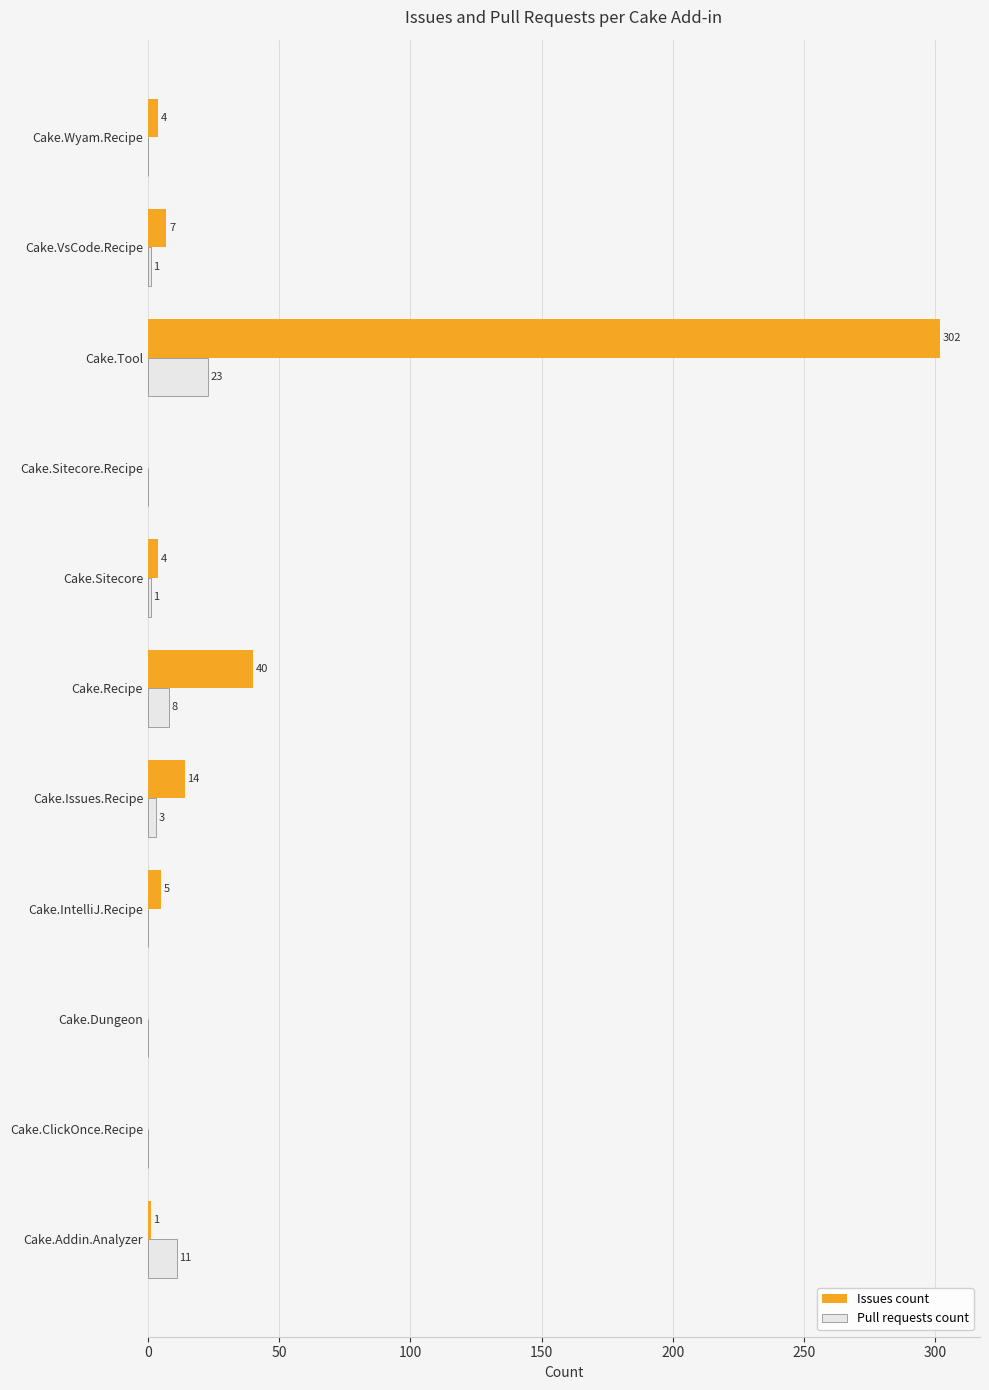

Which series has the largest range (max minus min)?

Issues count